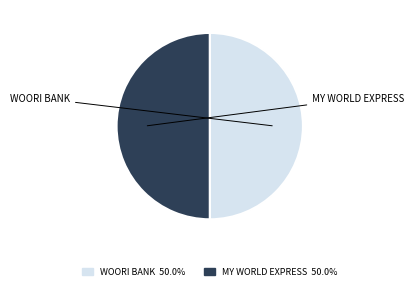

Is the sum of WOORI BANK 50.0% and MY WORLD EXPRESS 50.0% greater than half?

Yes